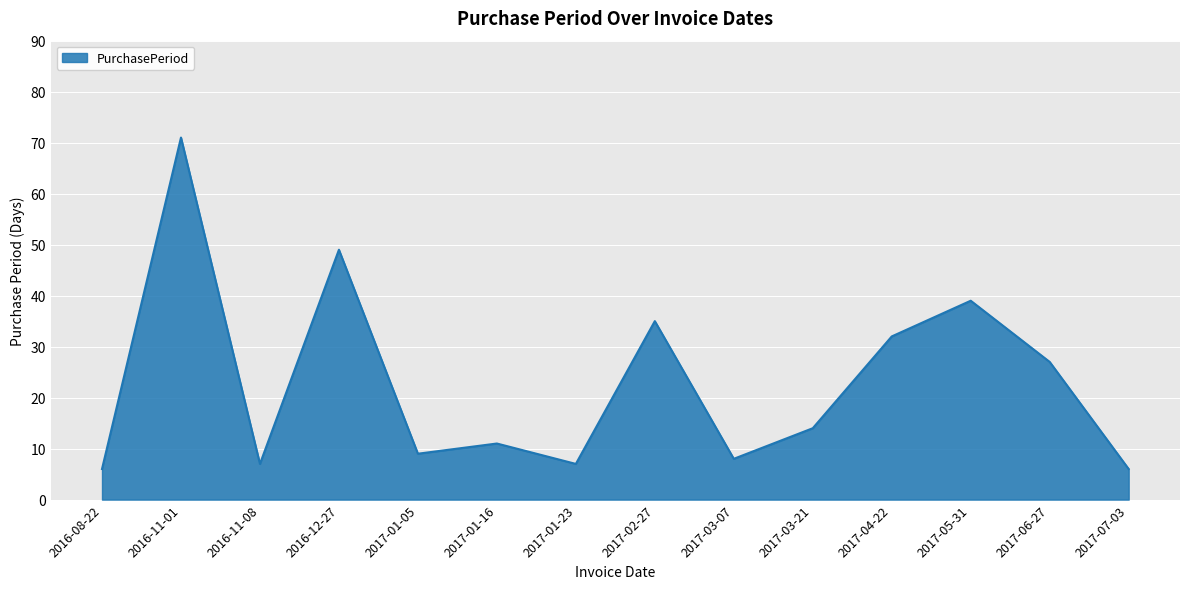

What is the ratio of the value at 2017-01-05 to the value at 2016-08-22?

1.5